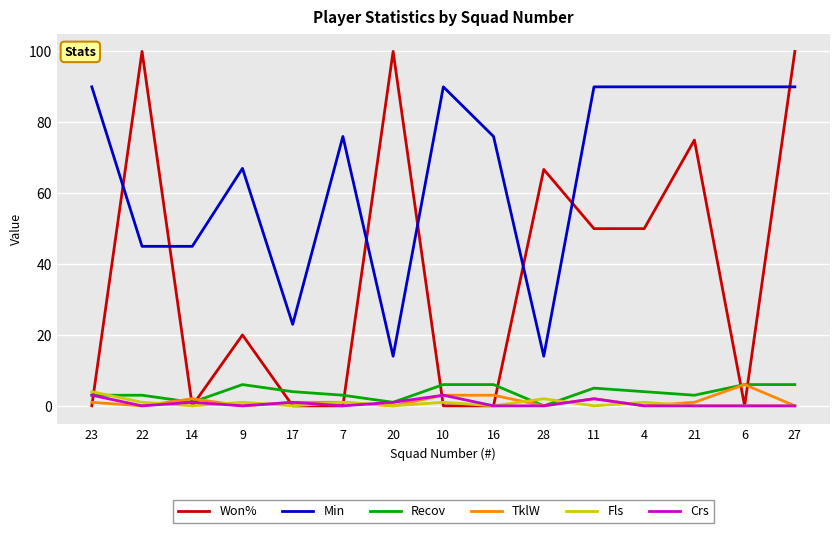

How many lines are shown in the chart?

6